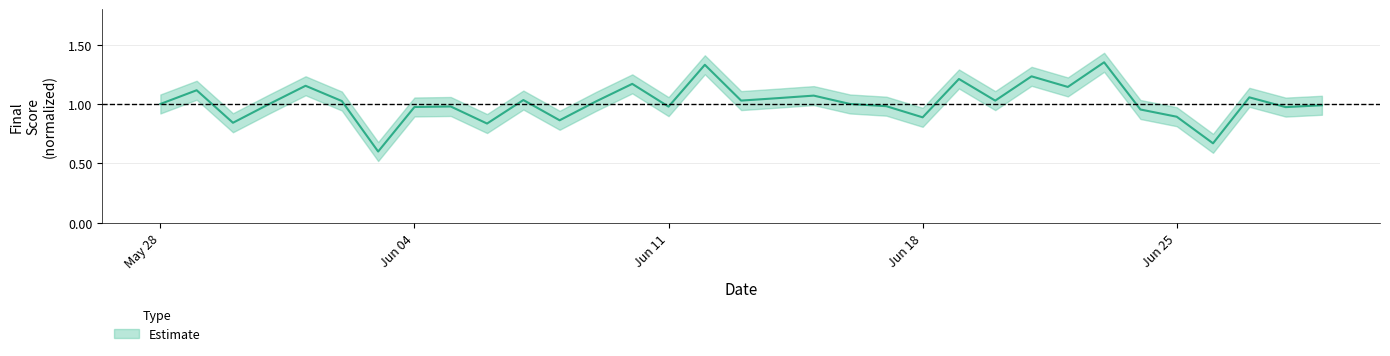

What is the difference between the maximum and minimum values?

0.8